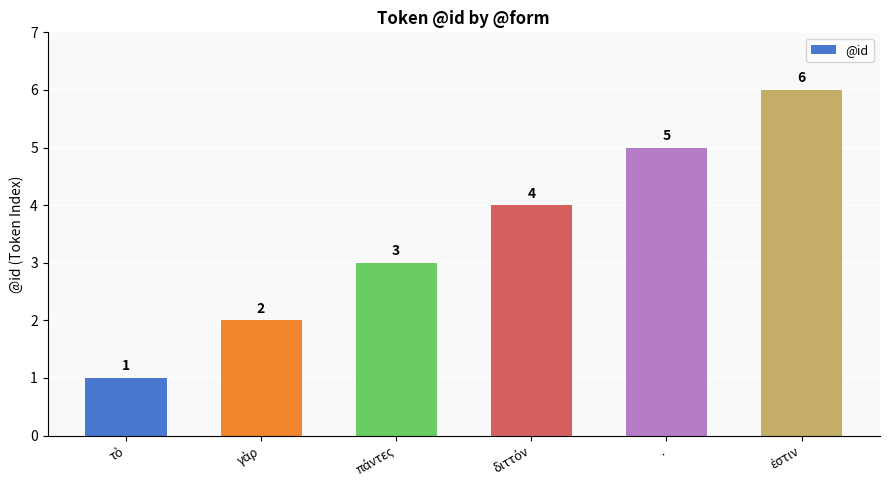

What is the approximate value at .?

5